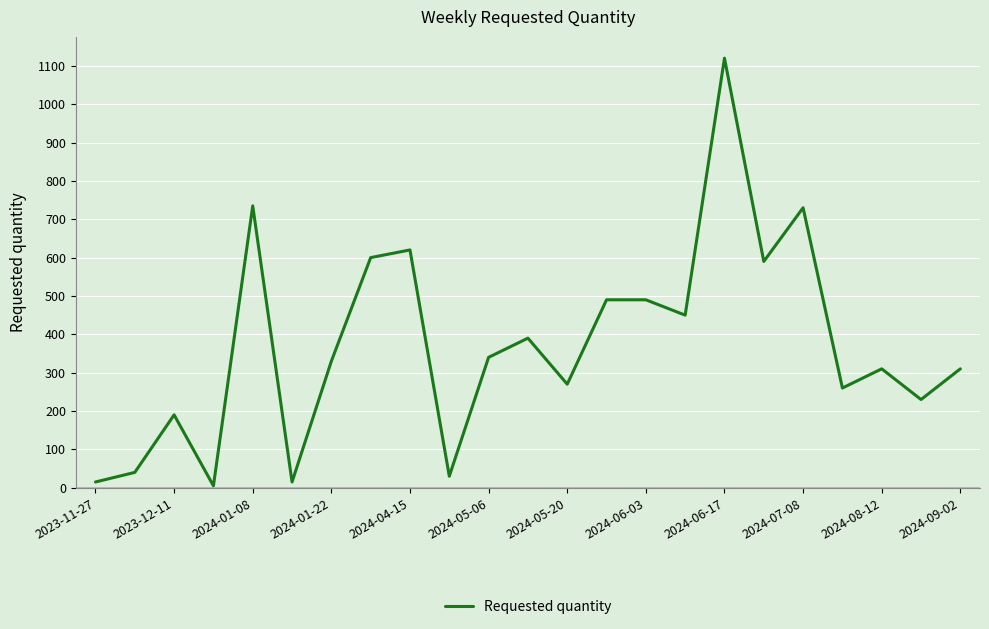

What is the difference between the maximum and minimum values?

1115